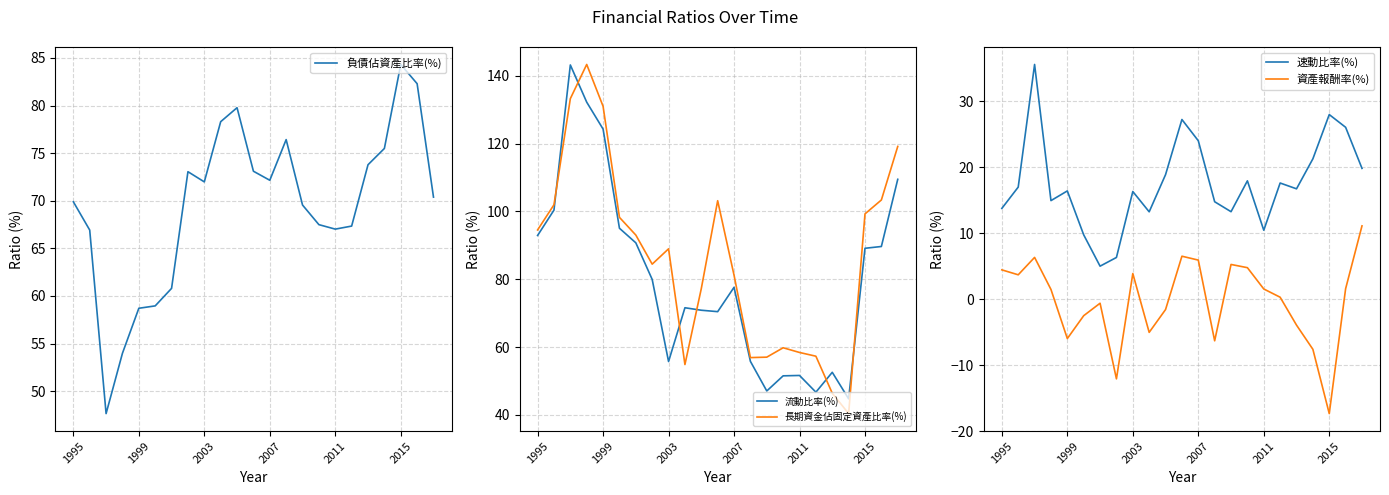

Which series has the largest total across all categories?

長期資金佔固定資產比率(%)